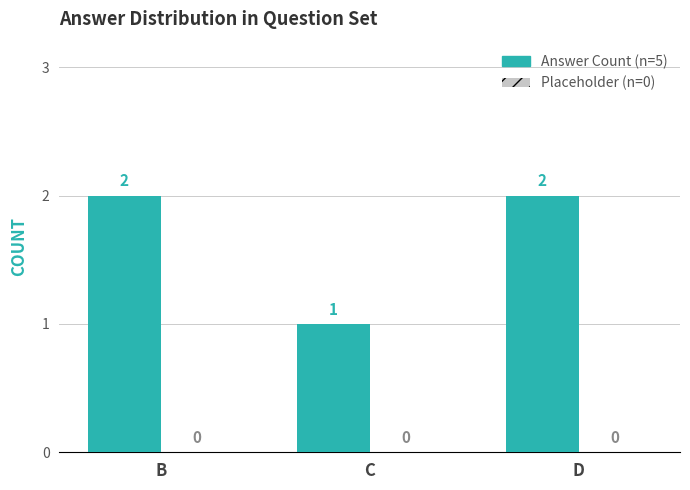

What is the maximum value shown in the chart?

2